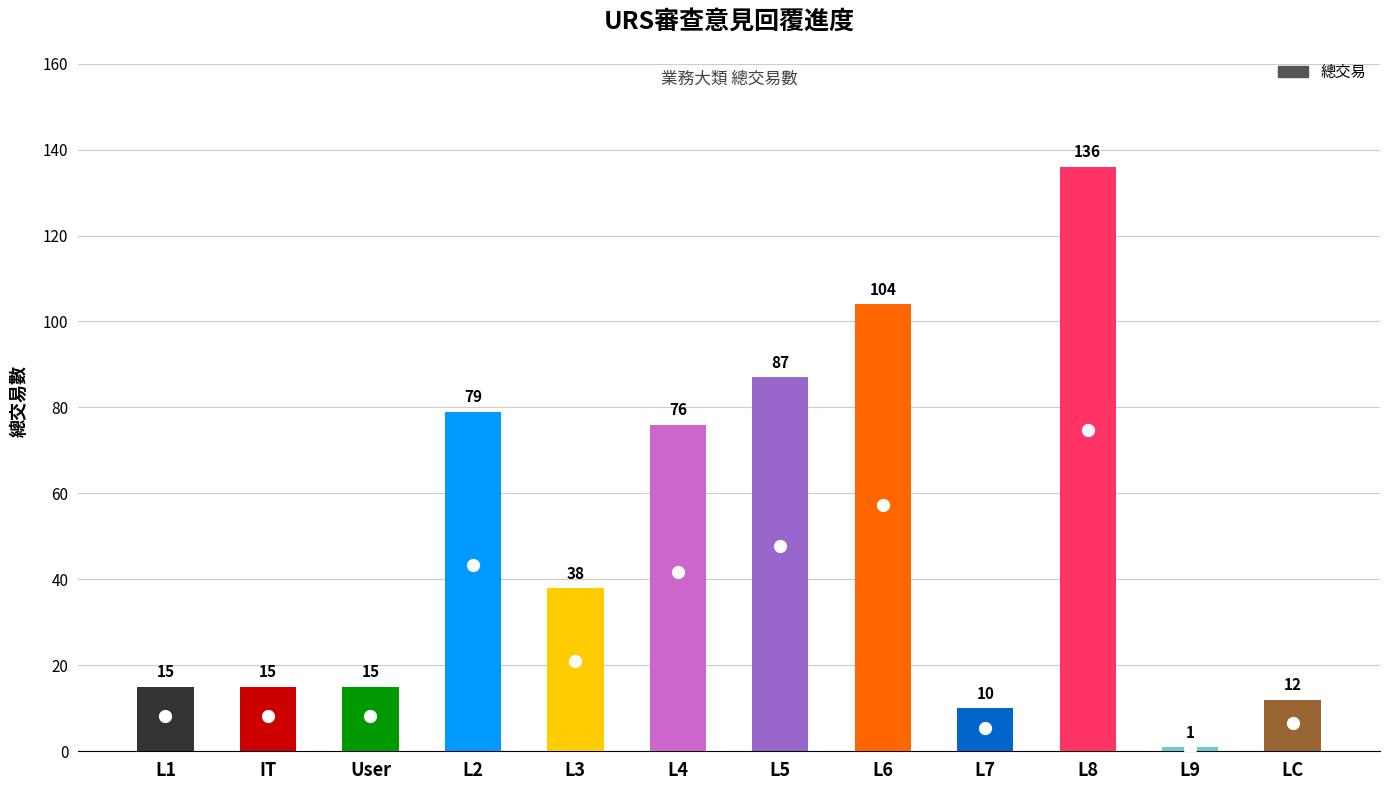

What is the change in value from IT to L4?

+61